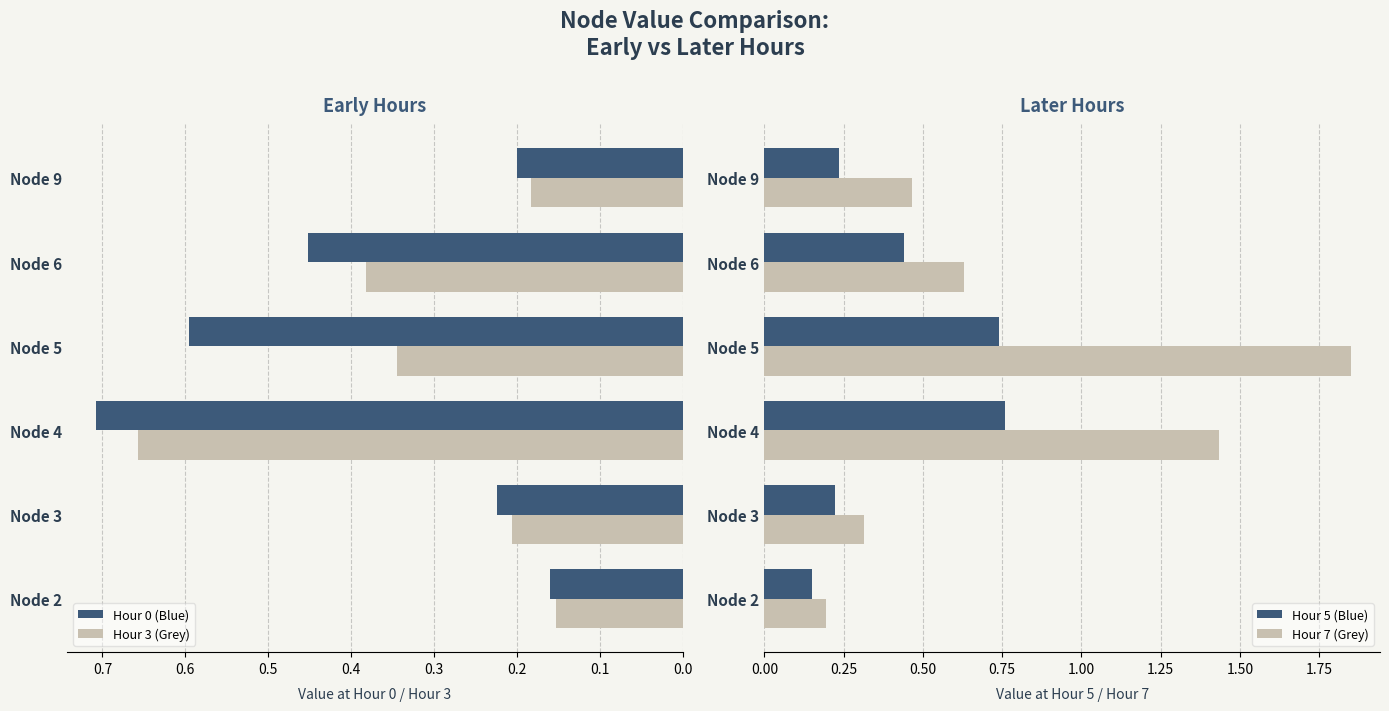

How many Hour 0 (Blue) values are between 0 and 1?

6